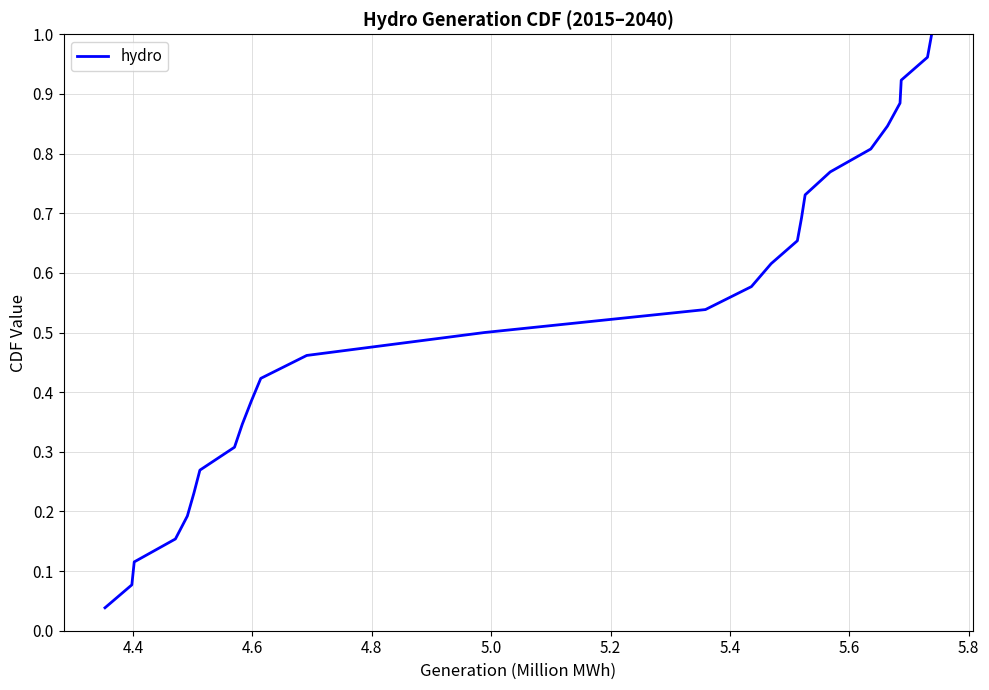

How many lines are shown in the chart?

1